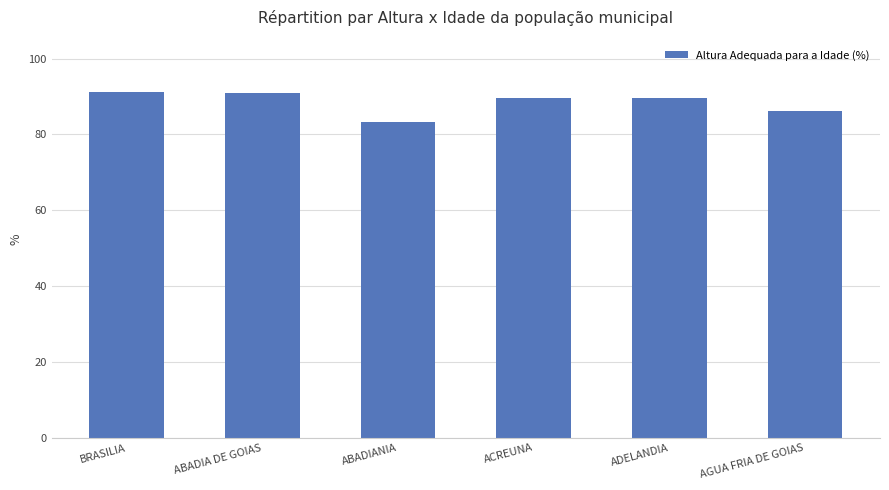

What is the sum of the values at AGUA FRIA DE GOIAS and ADELANDIA?

176.1